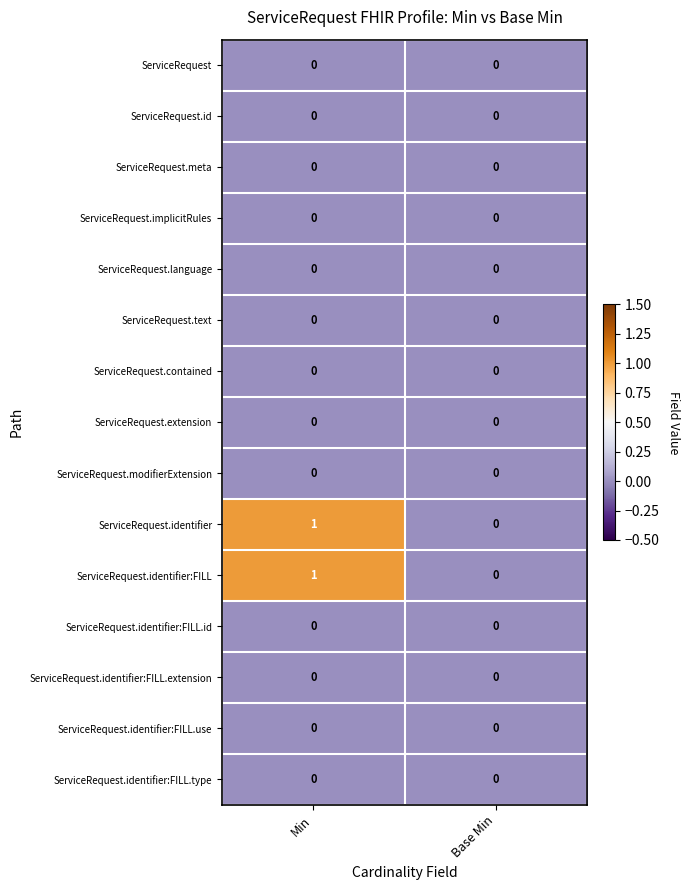

How many series are shown in this chart?

15